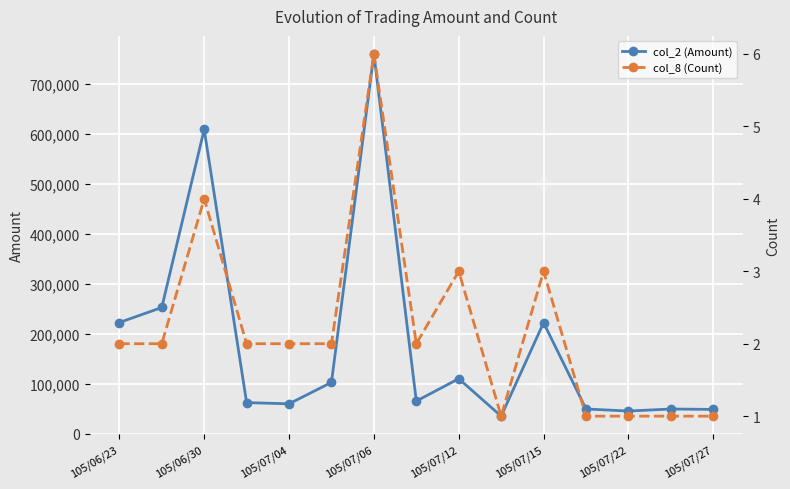

What is the approximate value of col_2 (Amount) at 105/06/30, to the nearest 50?

608500